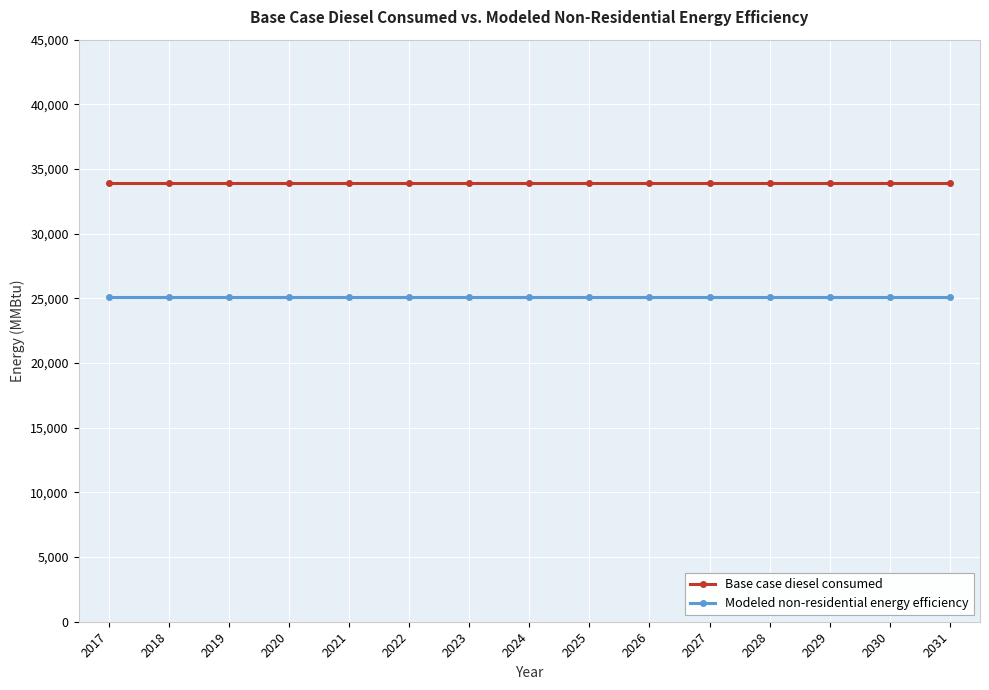

What is the spread (max minus min) of values at 2028?

8810.1